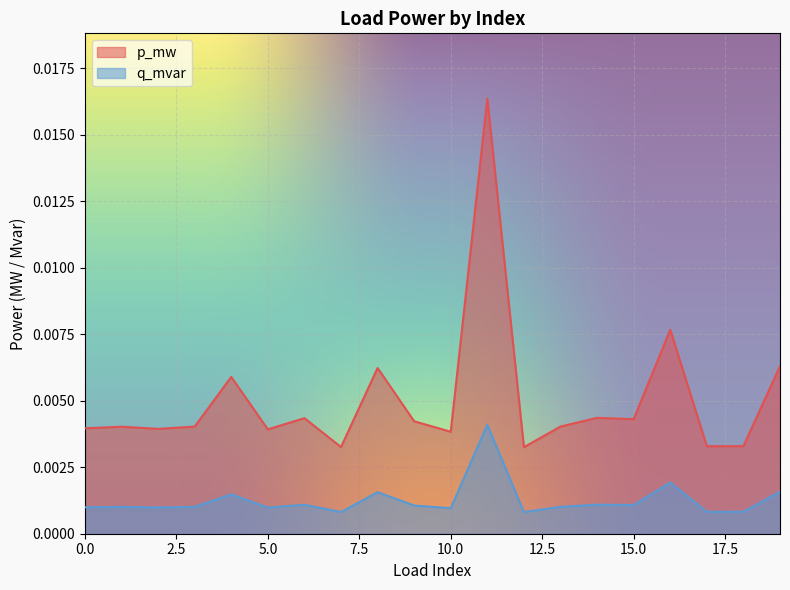

At how many categories does at least one series exceed 0?

20